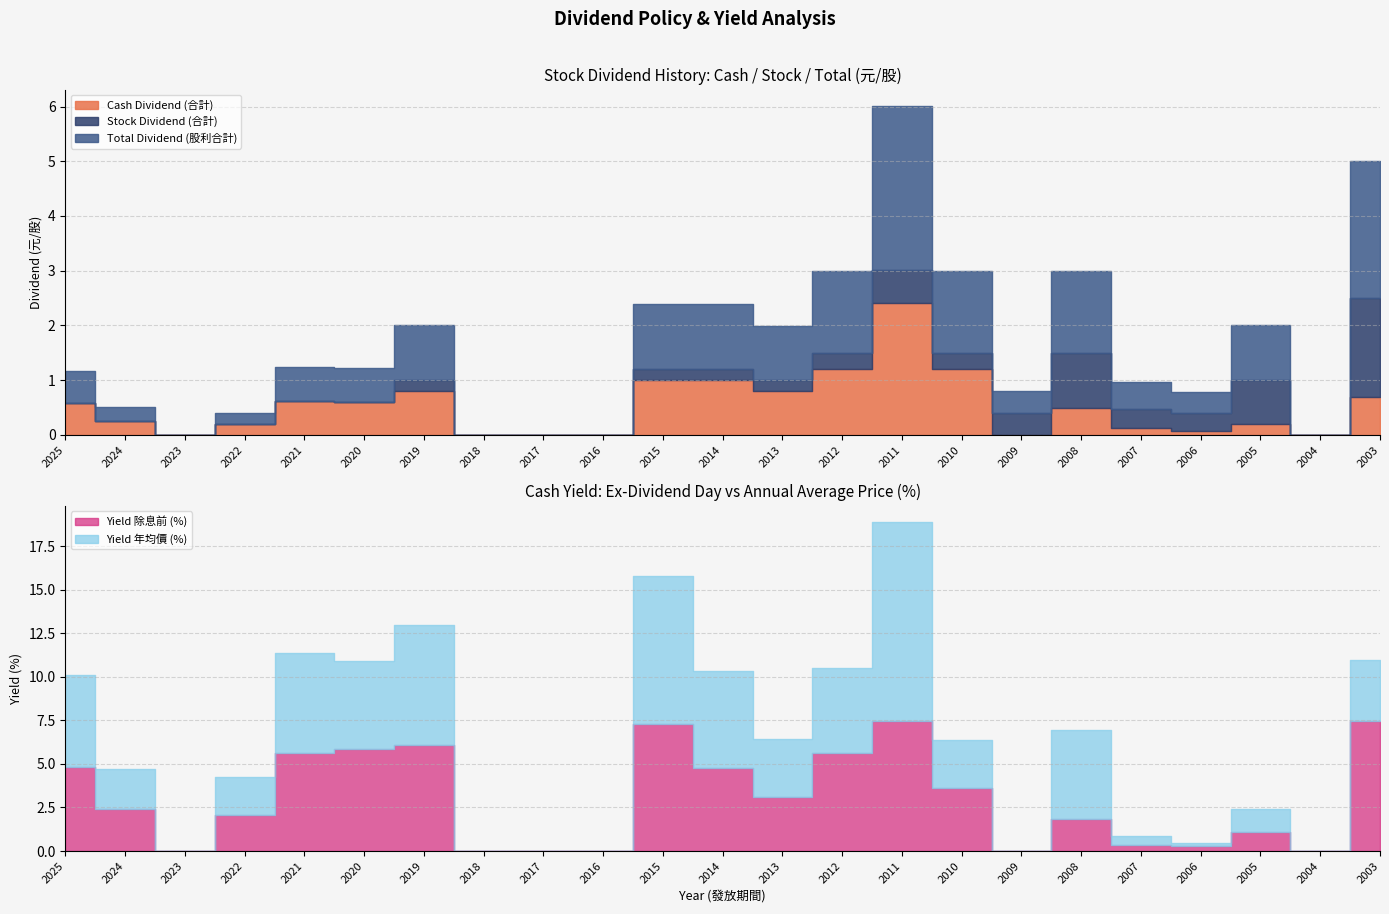

At which category is the sum across all series the highest?

2011